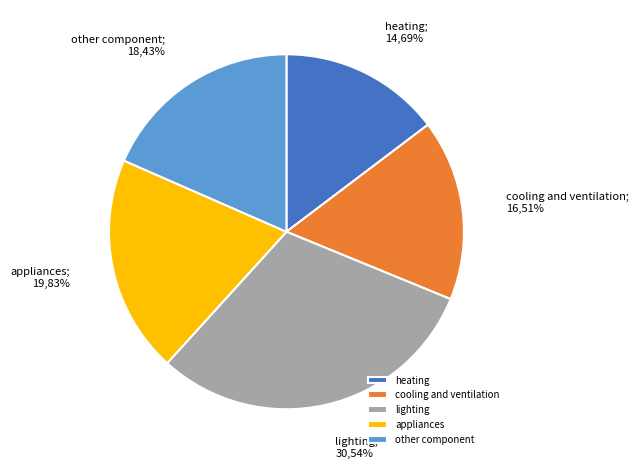

To the nearest percent, what is the combined percentage of lighting and appliances?

50%